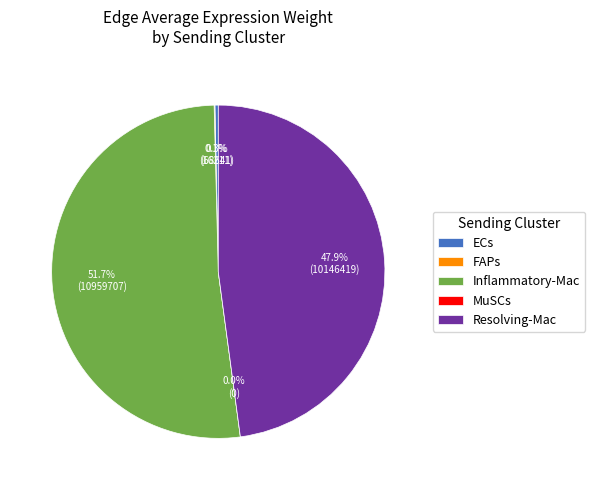

What is the total percentage of FAPs and Inflammatory-Mac?

51.8%